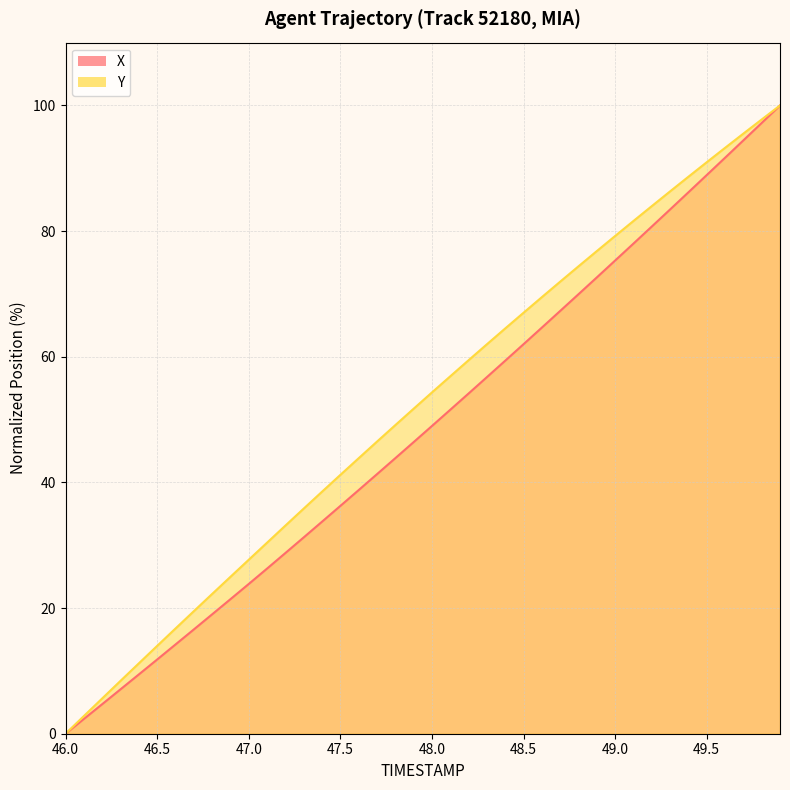

Reading right to left, extract all data points from this chart.

X: 100.0	97.2	94.4	91.7	88.9	86.2	83.4	80.7	78.0	75.3	72.6	70.0	67.3	64.6	62.0	59.4	56.8	54.2	51.6	49.0	46.4	43.9	41.3	38.8	36.3	33.7	31.2	28.8	26.3	23.8	21.4	19.0	16.6	14.2	11.8	9.4	7.1	4.7	2.3	0.0
Y: 100.0	97.8	95.5	93.2	91.0	88.7	86.3	84.0	81.6	79.2	76.8	74.4	72.0	69.5	67.0	64.5	62.0	59.4	56.9	54.3	51.7	49.1	46.5	43.8	41.2	38.5	35.8	33.1	30.4	27.7	25.0	22.2	19.5	16.7	14.0	11.2	8.4	5.6	2.8	0.0